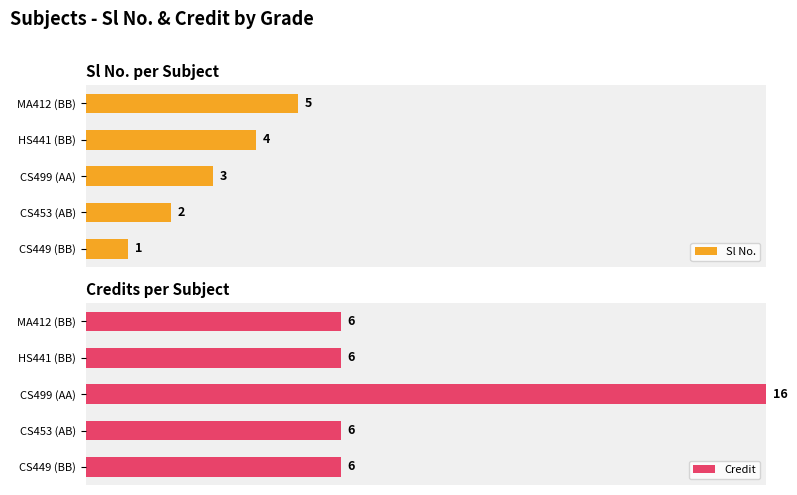

What are all the series names shown in the legend?

Sl No., Credit